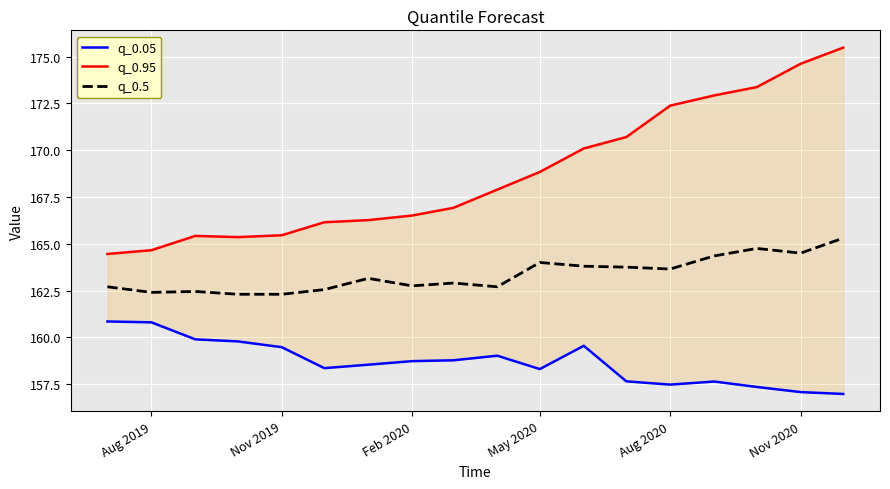

The q_0.5 series shows 245.1 at Aug 2019. True or false?

False